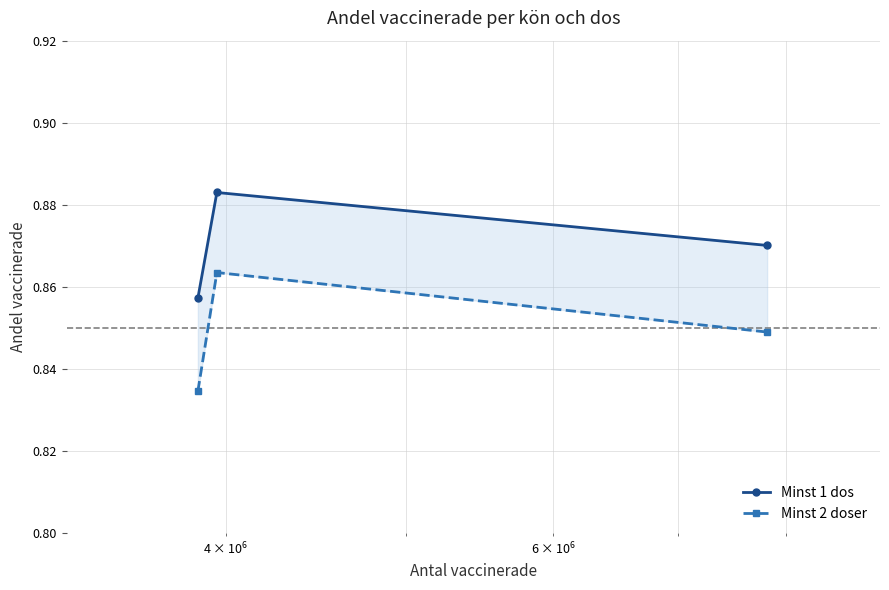

How many series are shown in this chart?

2